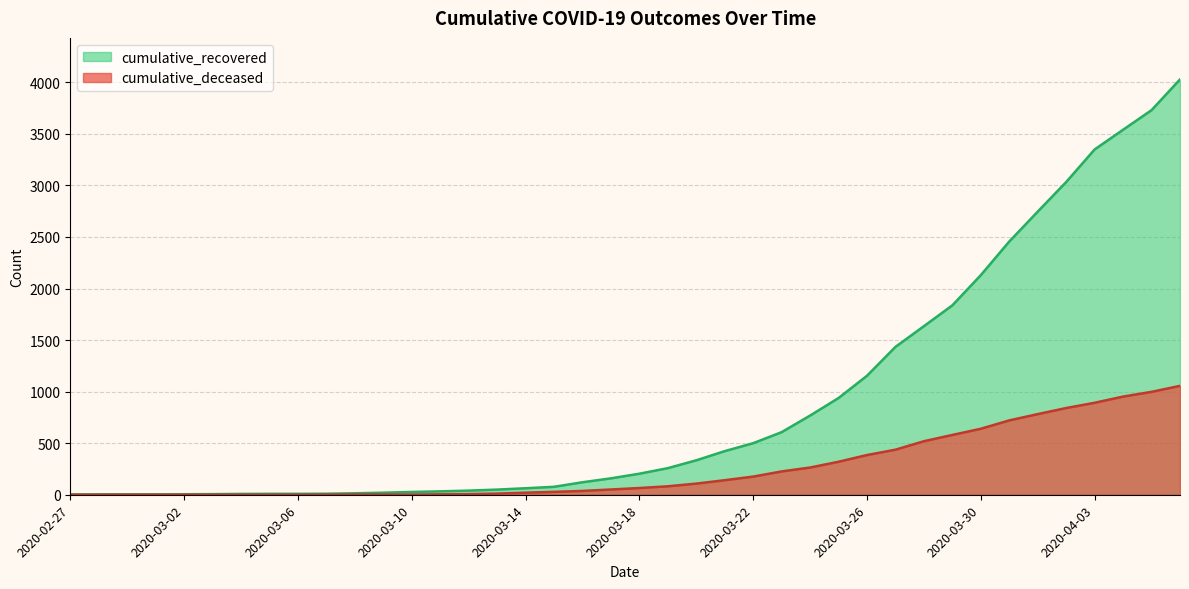

What is the spread (max minus min) of values at 2020-03-10?

25